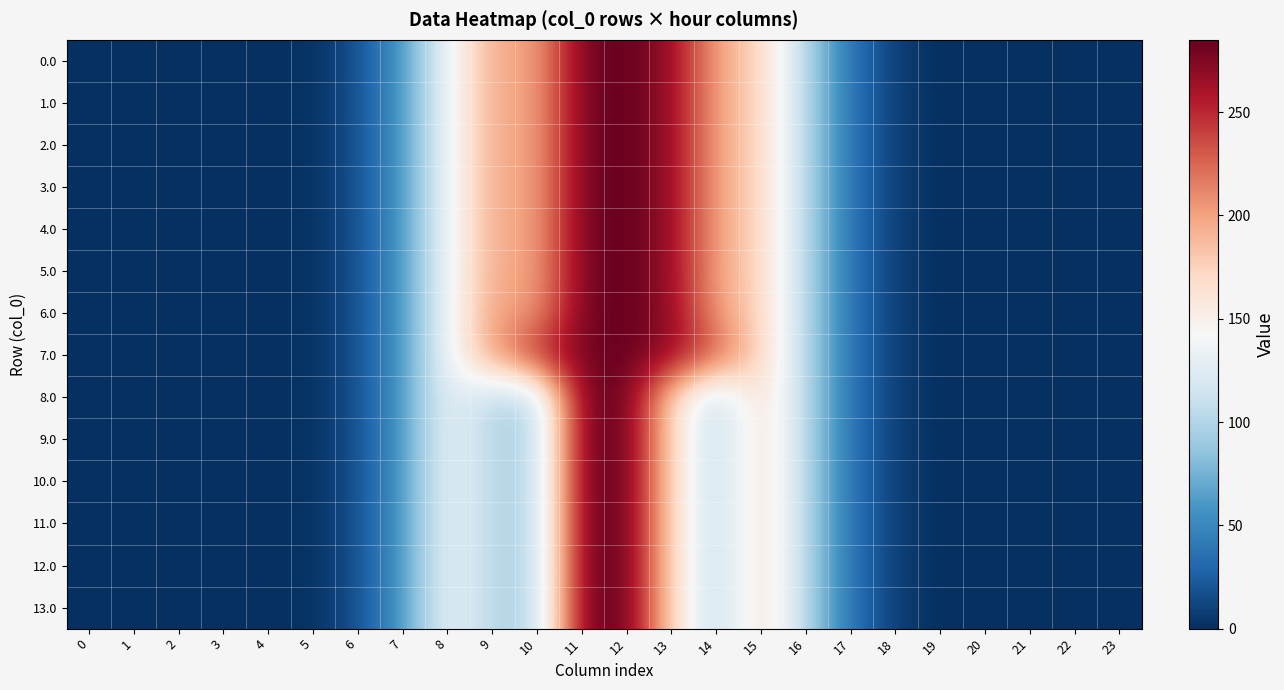

Reading right to left, extract all data points from this chart.

0.0: 23=0.0	22=0.0	21=0.0	20=0.0	19=0.1	18=7.0	17=36.4	16=100.3	15=172.3	14=198.3	13=268.2	12=284.8	11=280.2	10=198.0	9=198.0	8=135.5	7=61.5	6=16.3	5=1.6	4=0.0	3=0.0	2=0.0	1=0.0	0=0.0
1.0: 23=0.0	22=0.0	21=0.0	20=0.0	19=0.1	18=7.0	17=36.4	16=100.3	15=172.3	14=198.3	13=268.2	12=284.8	11=280.2	10=198.0	9=198.0	8=135.5	7=61.5	6=16.3	5=1.6	4=0.0	3=0.0	2=0.0	1=0.0	0=0.0
2.0: 23=0.0	22=0.0	21=0.0	20=0.0	19=0.1	18=7.0	17=36.4	16=100.3	15=172.3	14=198.3	13=268.2	12=284.8	11=280.2	10=198.0	9=198.0	8=135.5	7=61.5	6=16.3	5=1.6	4=0.0	3=0.0	2=0.0	1=0.0	0=0.0
3.0: 23=0.0	22=0.0	21=0.0	20=0.0	19=0.1	18=7.0	17=36.4	16=100.3	15=172.3	14=198.3	13=268.2	12=284.8	11=280.2	10=198.0	9=198.0	8=135.5	7=61.5	6=16.3	5=1.6	4=0.0	3=0.0	2=0.0	1=0.0	0=0.0
4.0: 23=0.0	22=0.0	21=0.0	20=0.0	19=0.1	18=7.0	17=36.4	16=100.3	15=172.3	14=198.3	13=268.2	12=284.8	11=280.2	10=198.0	9=198.0	8=135.5	7=61.5	6=16.3	5=1.6	4=0.0	3=0.0	2=0.0	1=0.0	0=0.0
5.0: 23=0.0	22=0.0	21=0.0	20=0.0	19=0.1	18=7.0	17=36.4	16=100.3	15=172.3	14=198.3	13=268.2	12=284.8	11=280.2	10=198.0	9=198.0	8=135.5	7=61.5	6=16.3	5=1.6	4=0.0	3=0.0	2=0.0	1=0.0	0=0.0
6.0: 23=0.0	22=0.0	21=0.0	20=0.0	19=0.1	18=7.0	17=36.4	16=100.3	15=172.3	14=202.3	13=268.9	12=284.8	11=280.2	10=202.0	9=202.0	8=135.5	7=61.5	6=16.3	5=1.6	4=0.0	3=0.0	2=0.0	1=0.0	0=0.0
7.0: 23=0.0	22=0.0	21=0.0	20=0.0	19=0.1	18=7.0	17=36.4	16=100.3	15=172.3	14=229.5	13=268.9	12=284.8	11=280.2	10=251.0	9=203.0	8=135.5	7=61.5	6=16.3	5=1.6	4=0.0	3=0.0	2=0.0	1=0.0	0=0.0
8.0: 23=0.0	22=0.0	21=0.0	20=0.0	19=0.1	18=7.0	17=36.4	16=100.3	15=172.3	14=100.3	13=170.2	12=284.8	11=280.2	10=100.0	9=100.0	8=135.0	7=61.5	6=16.3	5=1.6	4=0.0	3=0.0	2=0.0	1=0.0	0=0.0
9.0: 23=0.0	22=0.0	21=0.0	20=0.0	19=0.1	18=7.0	17=36.4	16=100.3	15=172.3	14=100.3	13=170.2	12=284.8	11=280.2	10=100.0	9=100.0	8=135.0	7=61.5	6=16.3	5=1.6	4=0.0	3=0.0	2=0.0	1=0.0	0=0.0
10.0: 23=0.0	22=0.0	21=0.0	20=0.0	19=0.1	18=7.0	17=36.4	16=100.3	15=172.3	14=100.3	13=170.2	12=284.8	11=280.2	10=100.0	9=100.0	8=135.0	7=61.5	6=16.3	5=1.6	4=0.0	3=0.0	2=0.0	1=0.0	0=0.0
11.0: 23=0.0	22=0.0	21=0.0	20=0.0	19=0.1	18=7.0	17=36.4	16=100.3	15=172.3	14=100.3	13=170.2	12=284.8	11=280.2	10=100.0	9=100.0	8=135.0	7=61.5	6=16.3	5=1.6	4=0.0	3=0.0	2=0.0	1=0.0	0=0.0
12.0: 23=0.0	22=0.0	21=0.0	20=0.0	19=0.1	18=7.0	17=36.4	16=100.3	15=172.3	14=100.3	13=170.2	12=284.8	11=280.2	10=100.0	9=100.0	8=135.0	7=61.5	6=16.3	5=1.6	4=0.0	3=0.0	2=0.0	1=0.0	0=0.0
13.0: 23=0.0	22=0.0	21=0.0	20=0.0	19=0.1	18=7.0	17=36.4	16=100.3	15=172.3	14=100.3	13=170.2	12=284.8	11=280.2	10=100.0	9=100.0	8=135.0	7=61.5	6=16.3	5=1.6	4=0.0	3=0.0	2=0.0	1=0.0	0=0.0